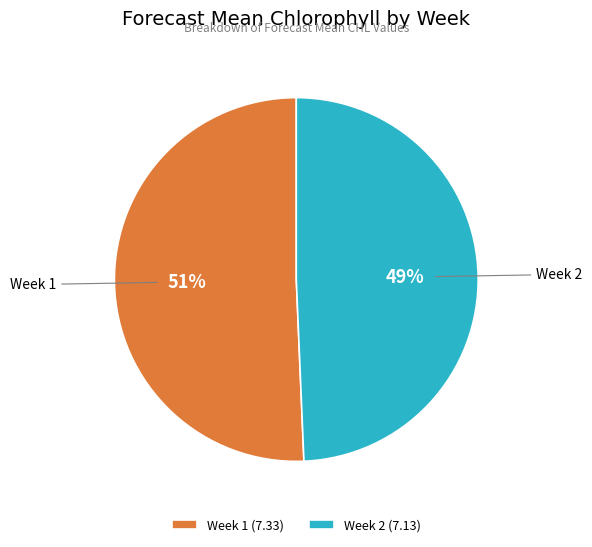

Does any single category account for the majority?

Yes